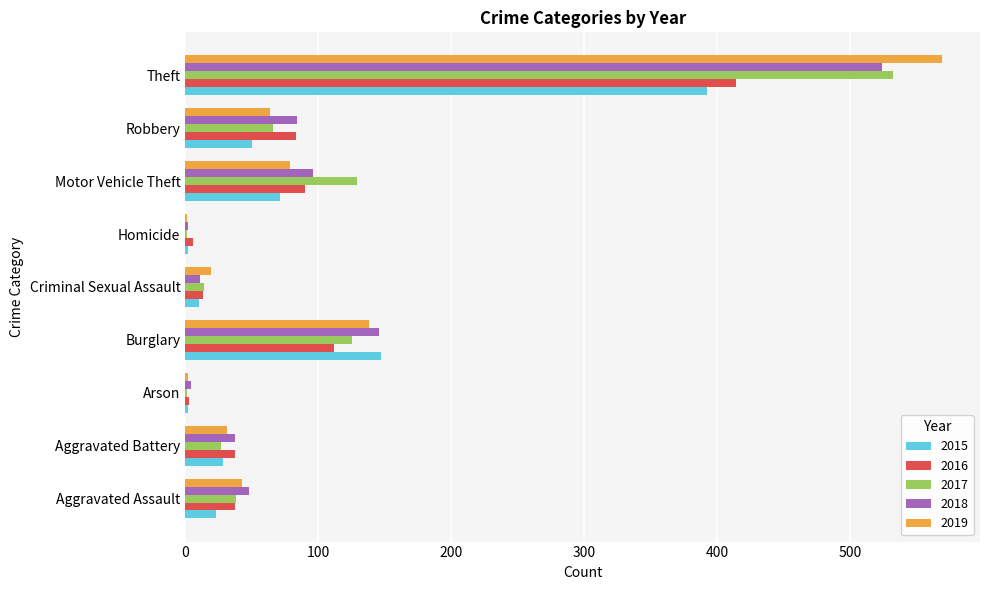

True or false: 2019 has a value of 37 at Burglary.

False